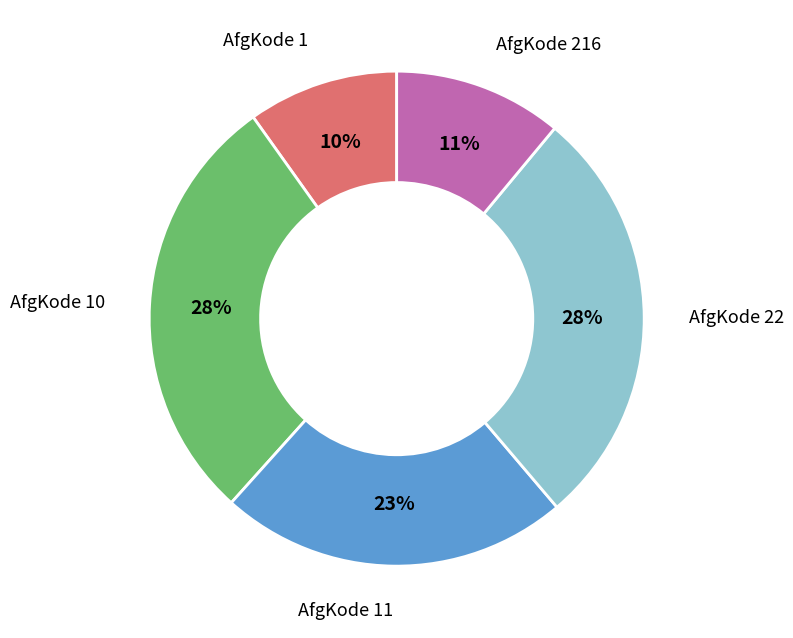

How many segments does this pie chart have?

5